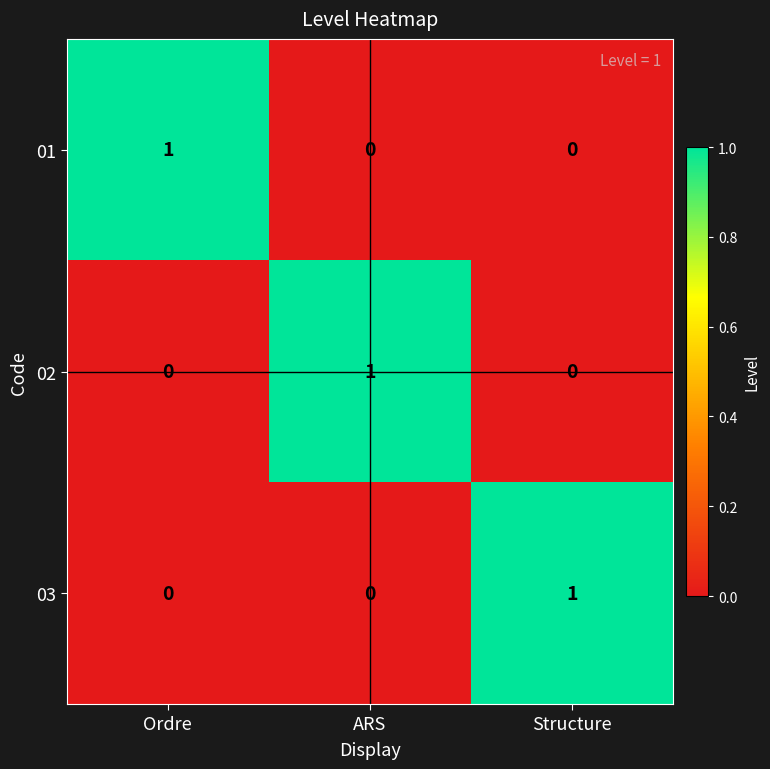

How many 01 values are between 0 and 1?

3